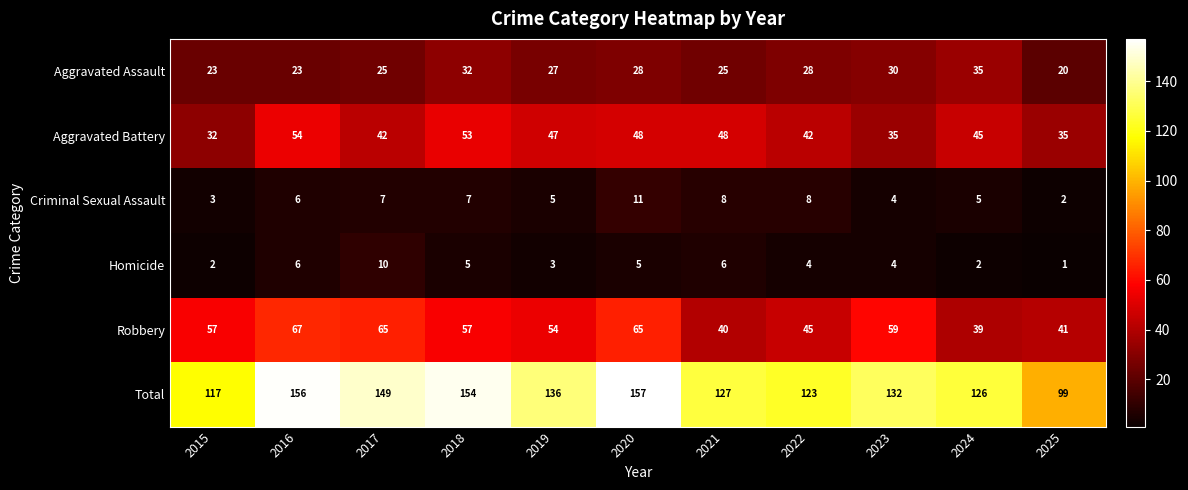

Which label corresponds to the smallest value in the chart?

2025